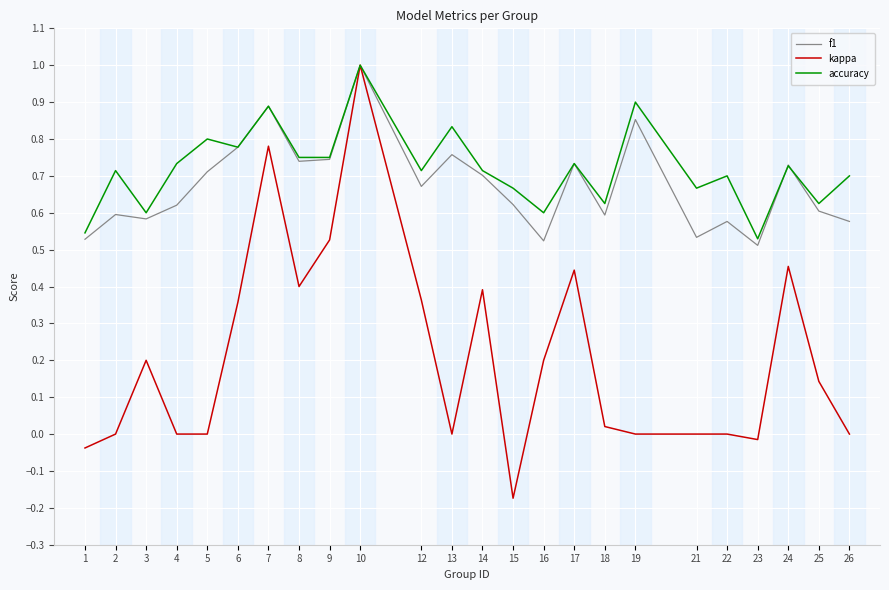

At which category is the sum across all series the highest?

10